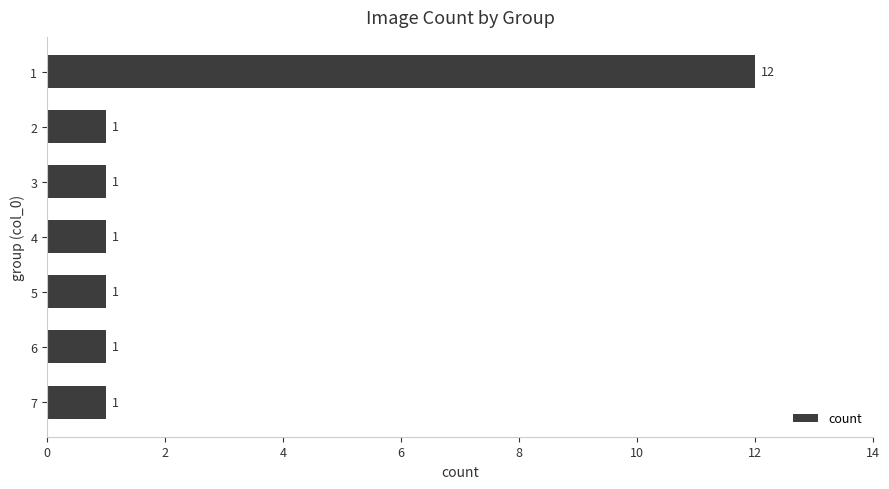

Reading top to bottom, what are all the values shown in this chart?

1=12	2=1	3=1	4=1	5=1	6=1	7=1